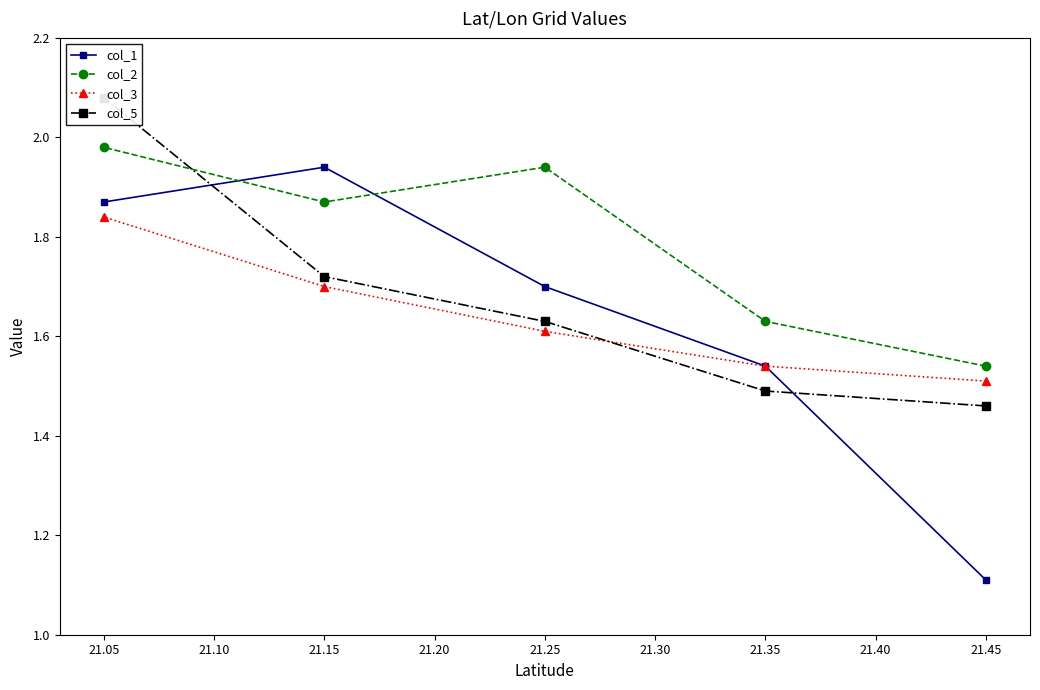

What is the value of the col_3 point at the 2nd from the left?

1.7